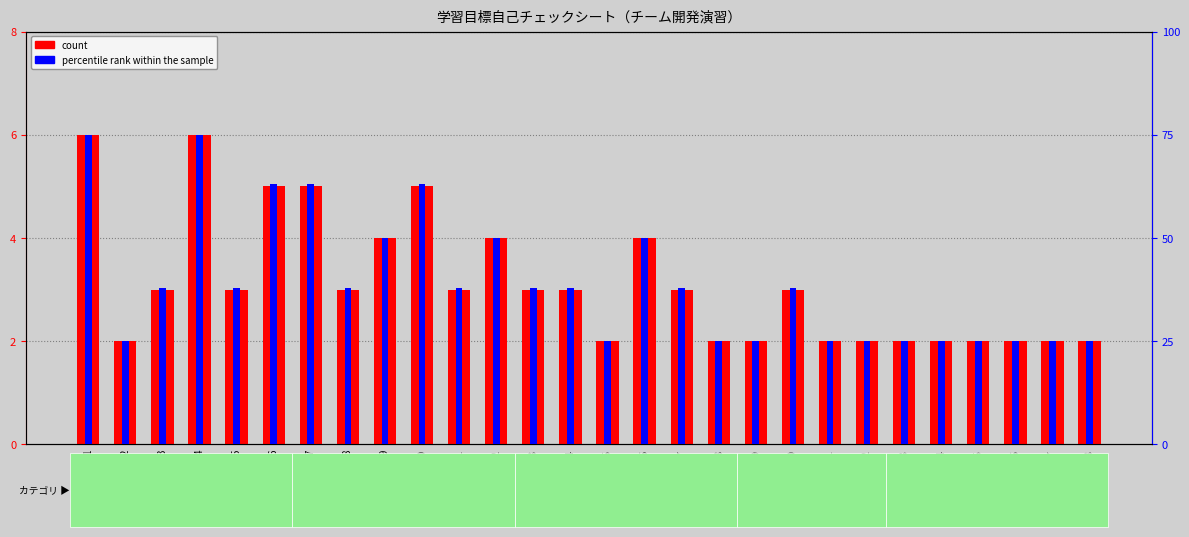

What is the difference between the maximum and minimum values in the count series?

4